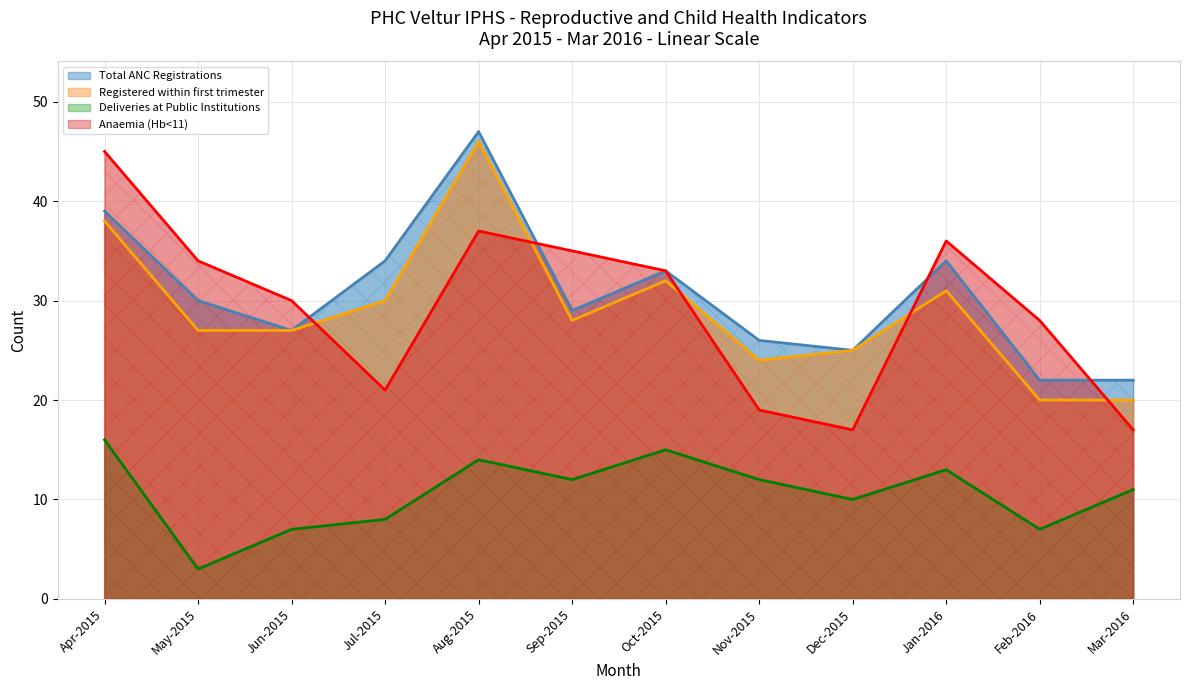

True or false: Deliveries at Public Institutions and Total ANC Registrations intersect in this chart.

False